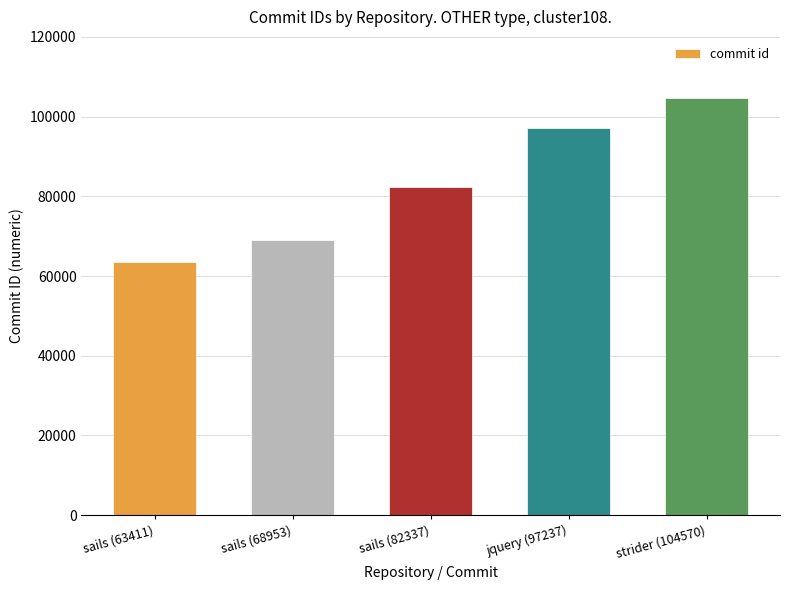

Rank the categories by value from highest to lowest.

strider (104570), jquery (97237), sails (82337), sails (68953), sails (63411)